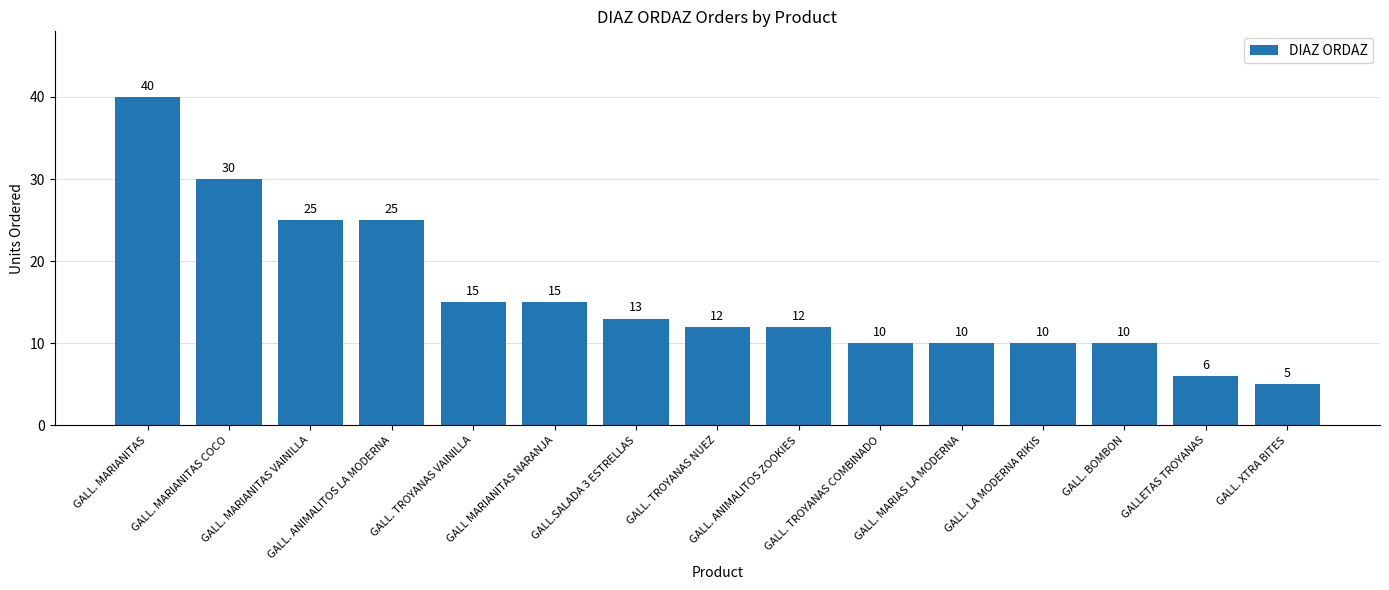

What is the average value?

16